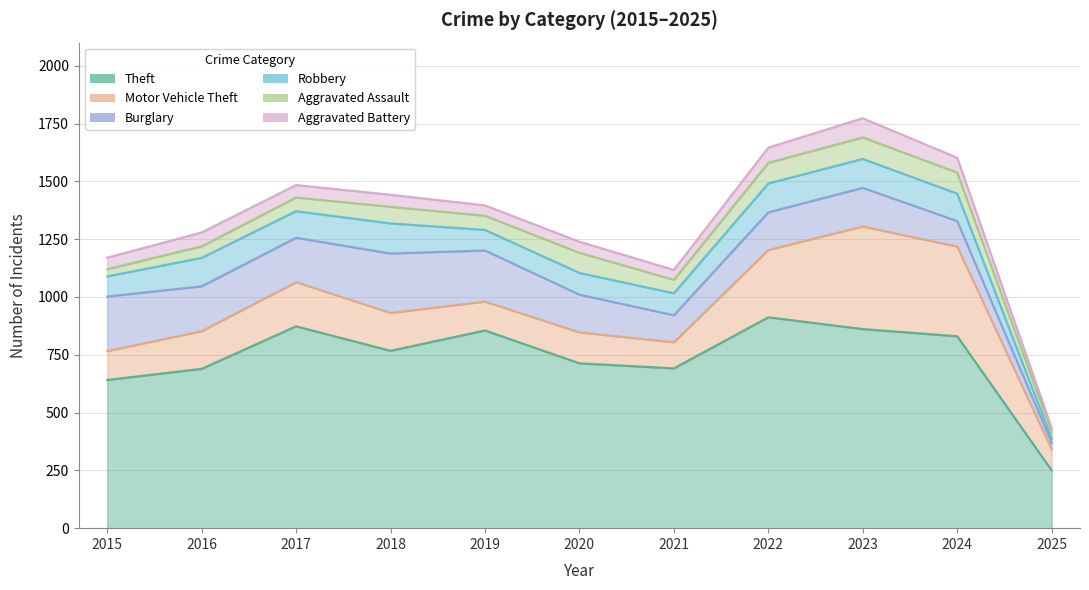

How many lines are shown in the chart?

6